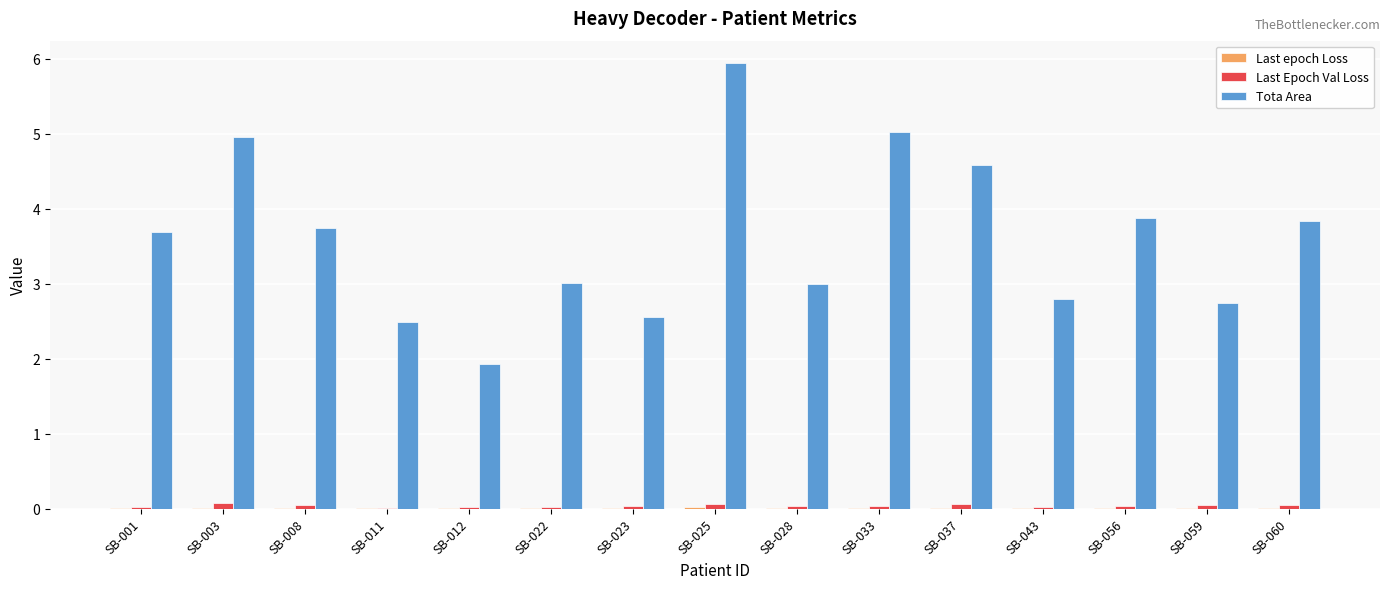

How many groups of bars are there?

15